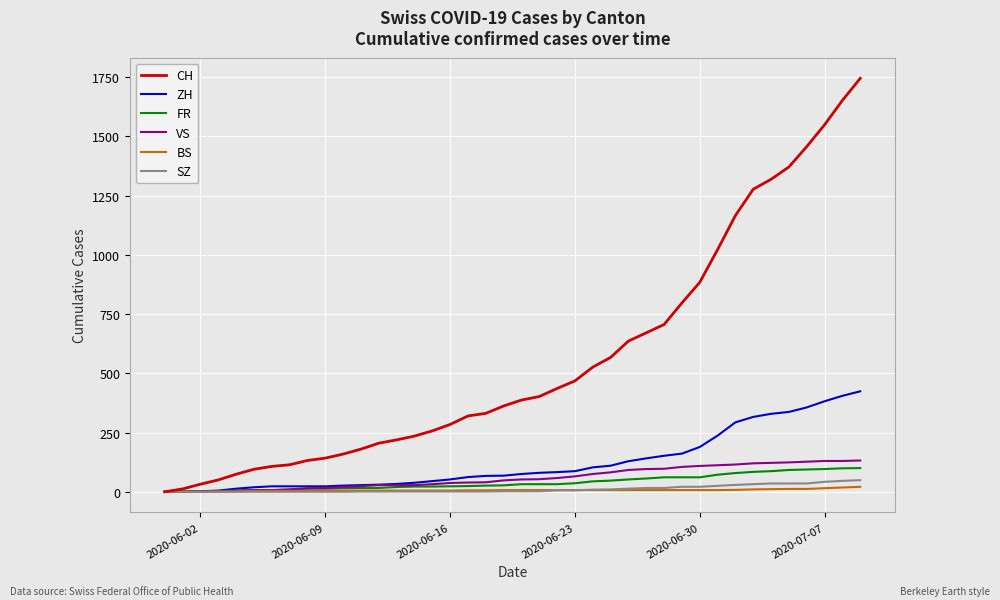

Which series has the widest spread of values?

CH